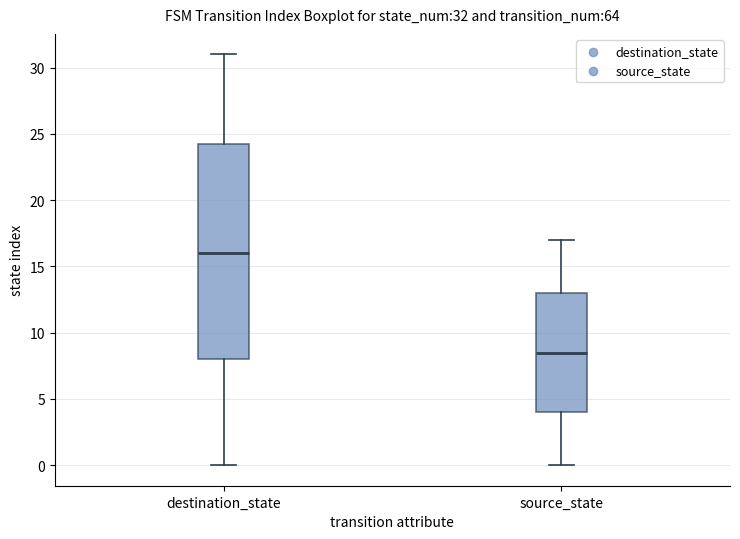

Which box has the highest median line?

destination_state